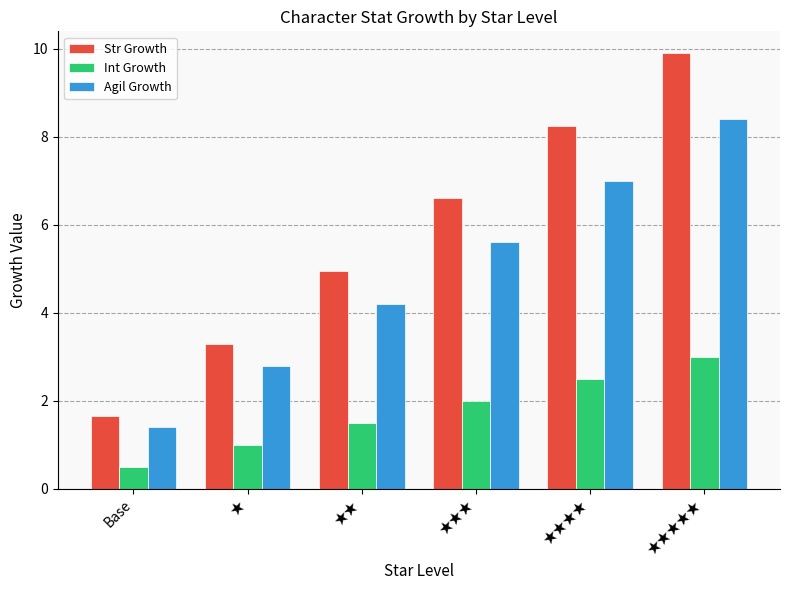

How many bars are there in total?

18